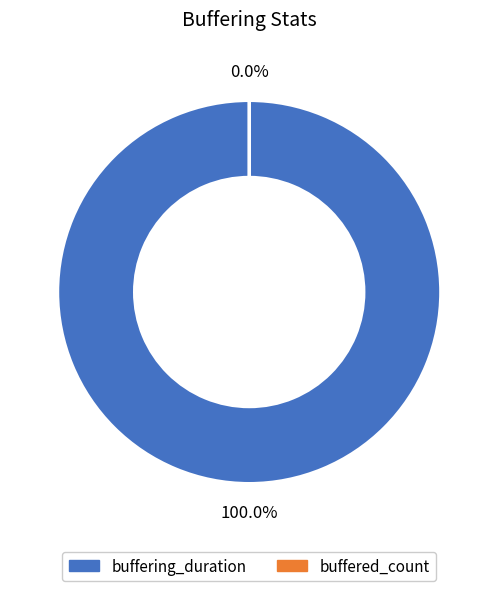

Which slice is the largest?

buffering_duration